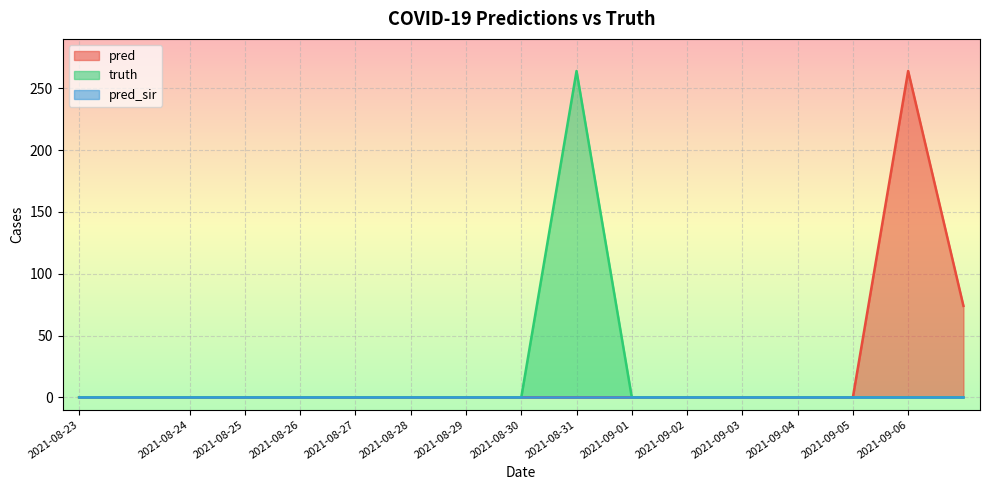

In pred, how many points are higher than both neighbors (excluding endpoints)?

1